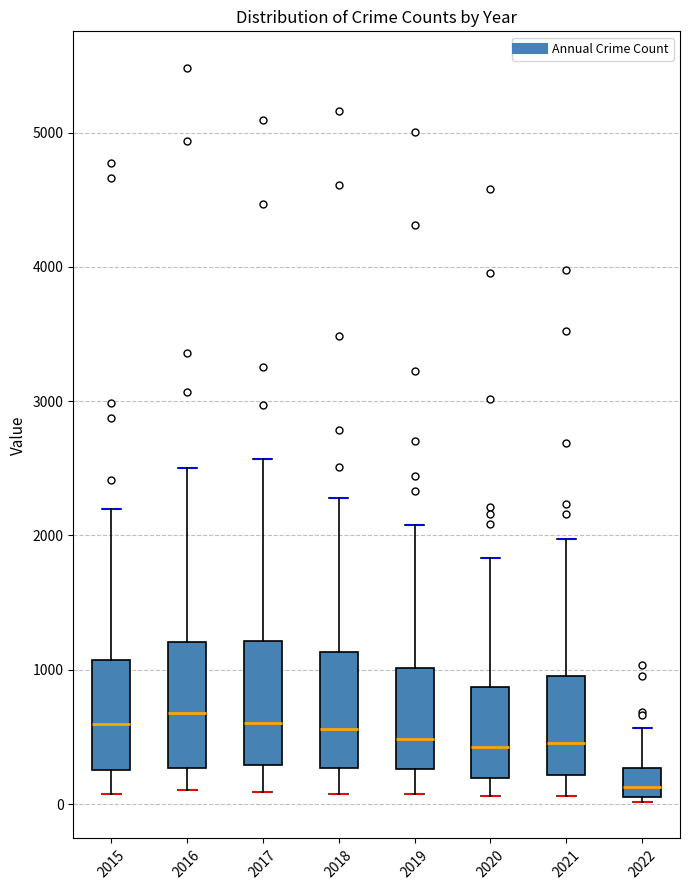

Where is the upper edge of the box at x = 2017 on the y-axis? The values are not printed on the chart, so give them approximately, as read against the axis.

1200